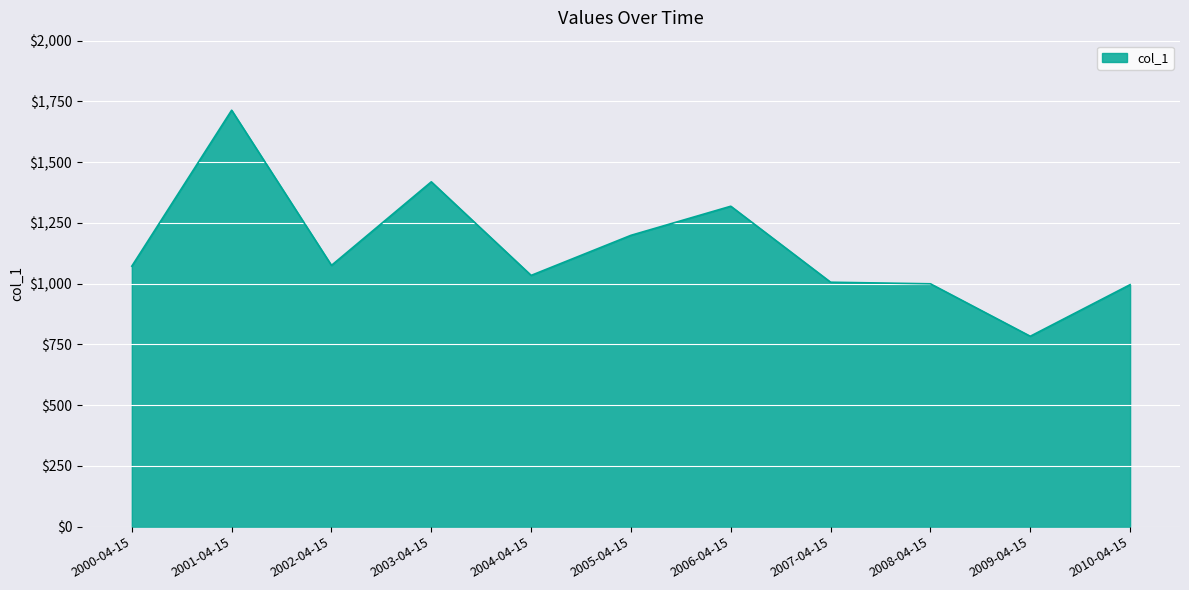

Between 2003-04-15 and 2001-04-15, which is larger?

2001-04-15